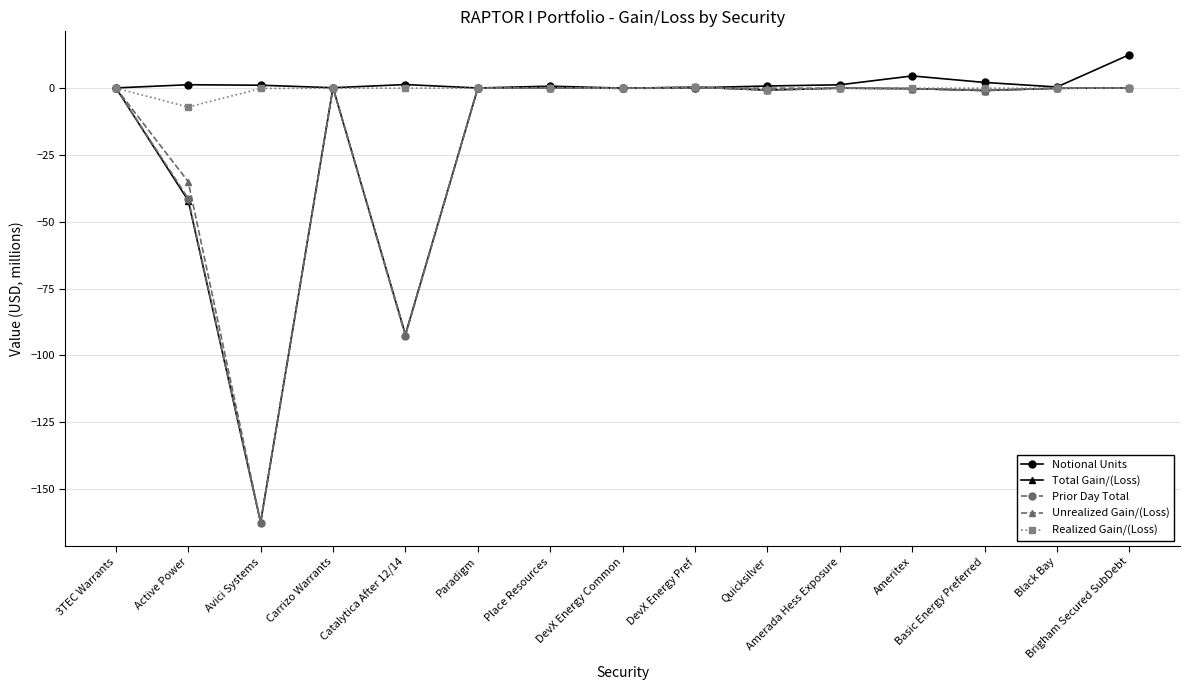

At how many categories does at least one series exceed -57?

15